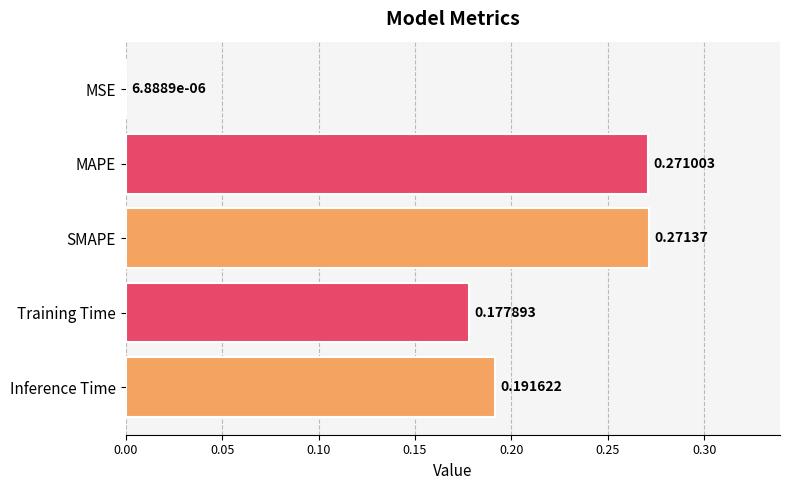

What is the sum of all values?

0.9